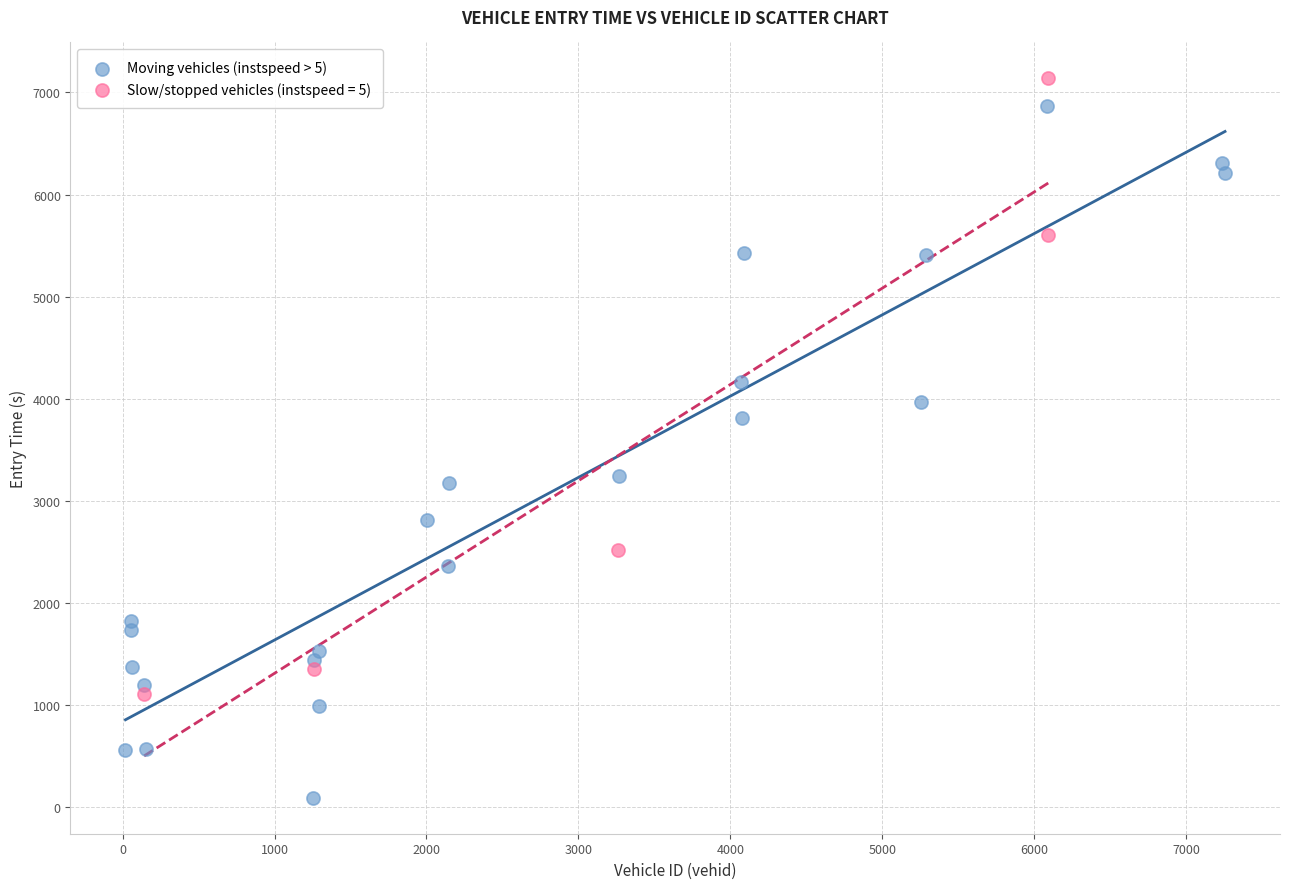

Which series contains the lowest Y value?

Moving vehicles (instspeed > 5)